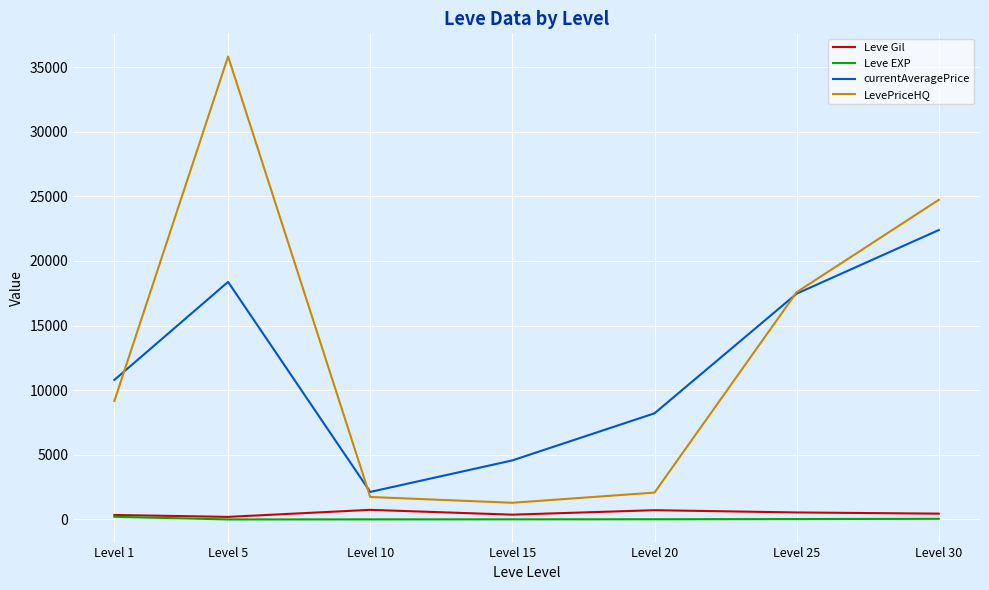

List the labels in order of currentAveragePrice value, smallest first.

Level 10, Level 15, Level 20, Level 1, Level 25, Level 5, Level 30